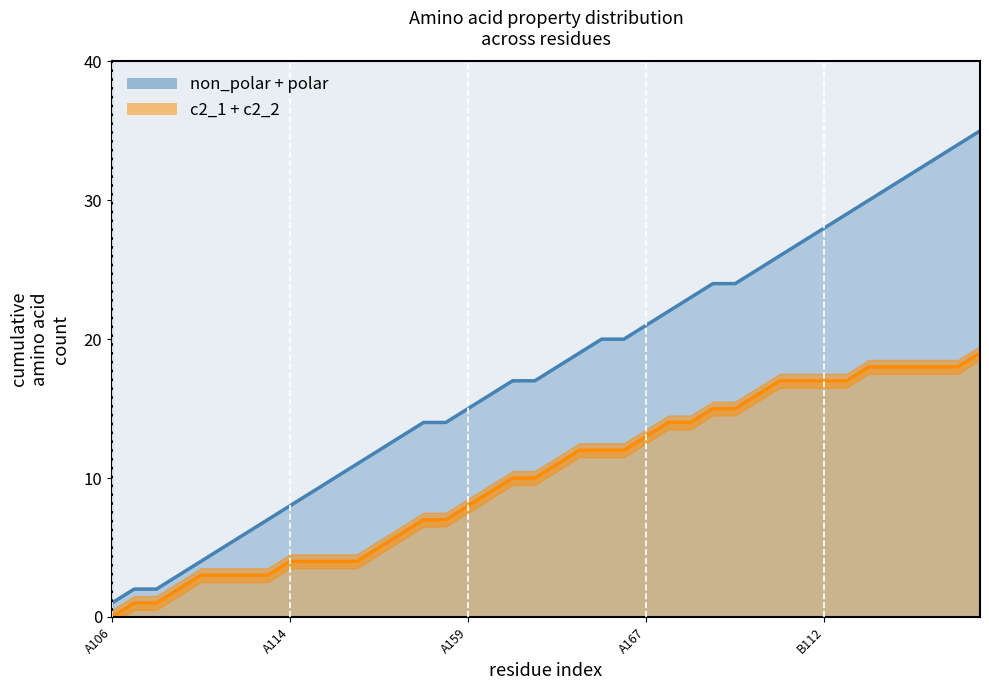

What is the difference between the maximum and minimum values in the c2_1 + c2_2 line series?

19